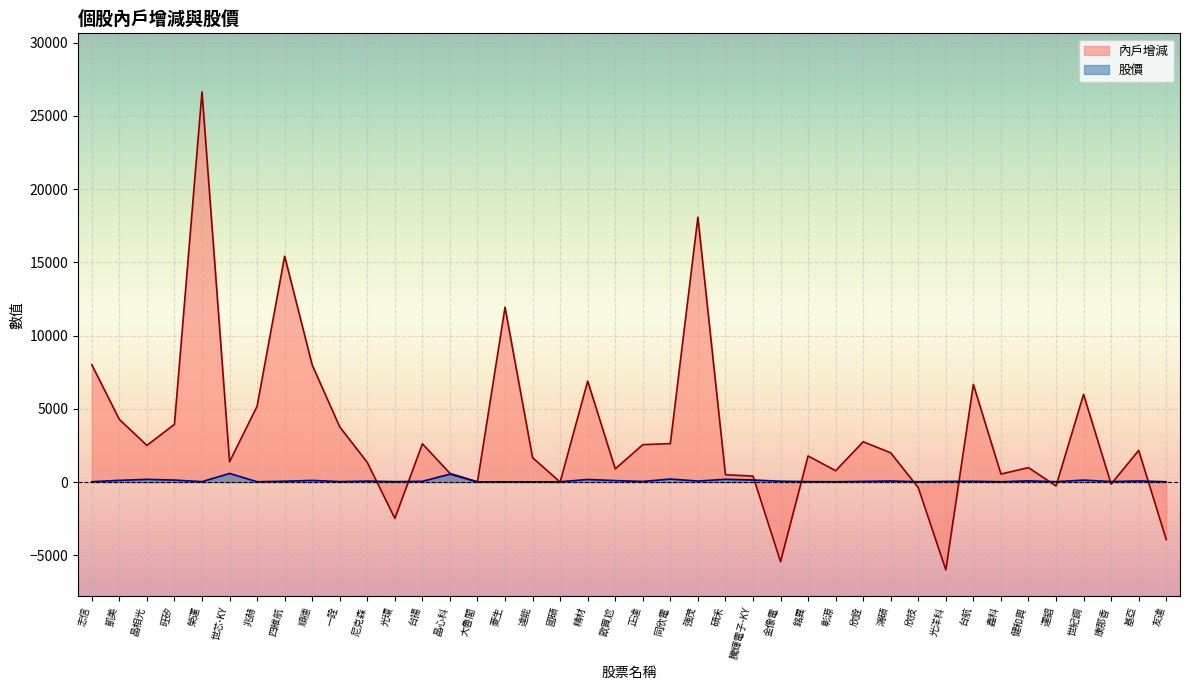

What is the difference between the 內戶增減 values at 運錩 and 世紀鋼?

6253.0